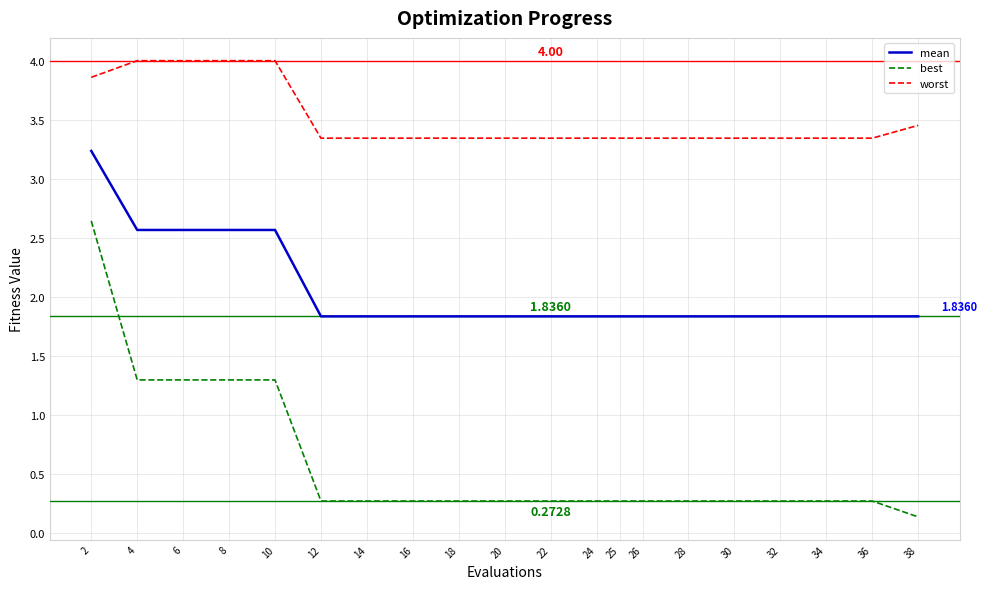

The value of best at 10 is 1.7. True or false?

False